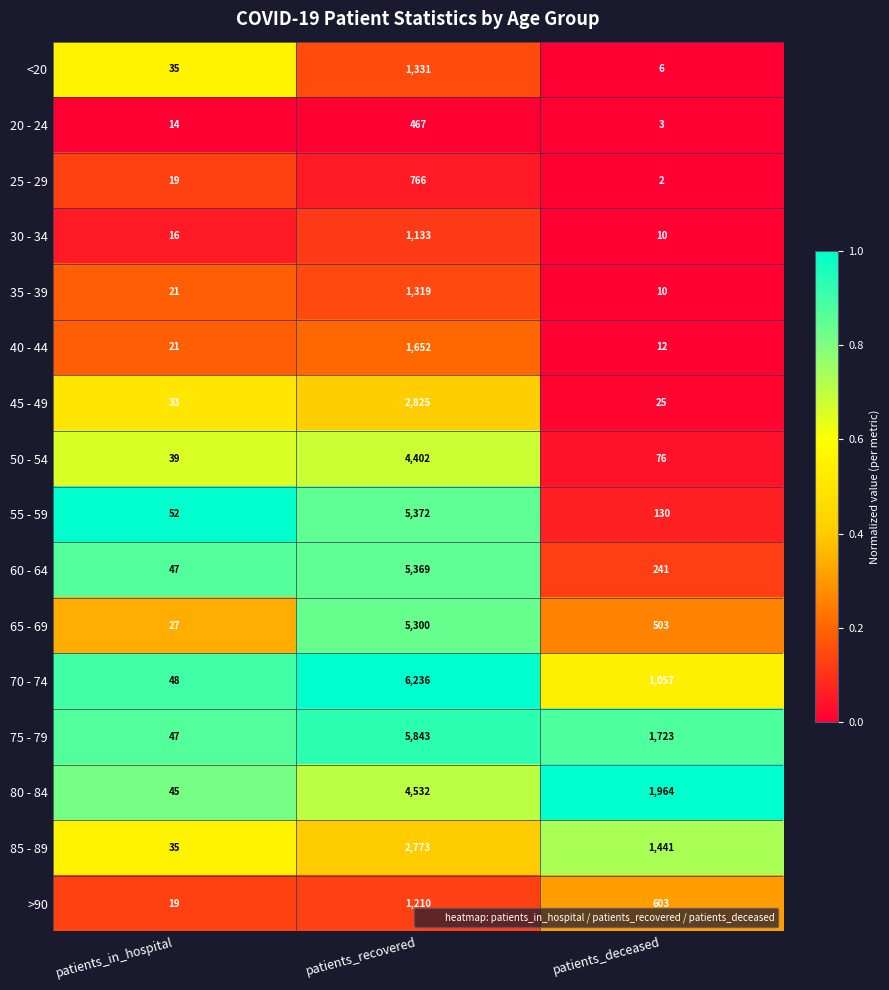

List the labels in order of 70 - 74 value, smallest first.

patients_in_hospital, patients_deceased, patients_recovered